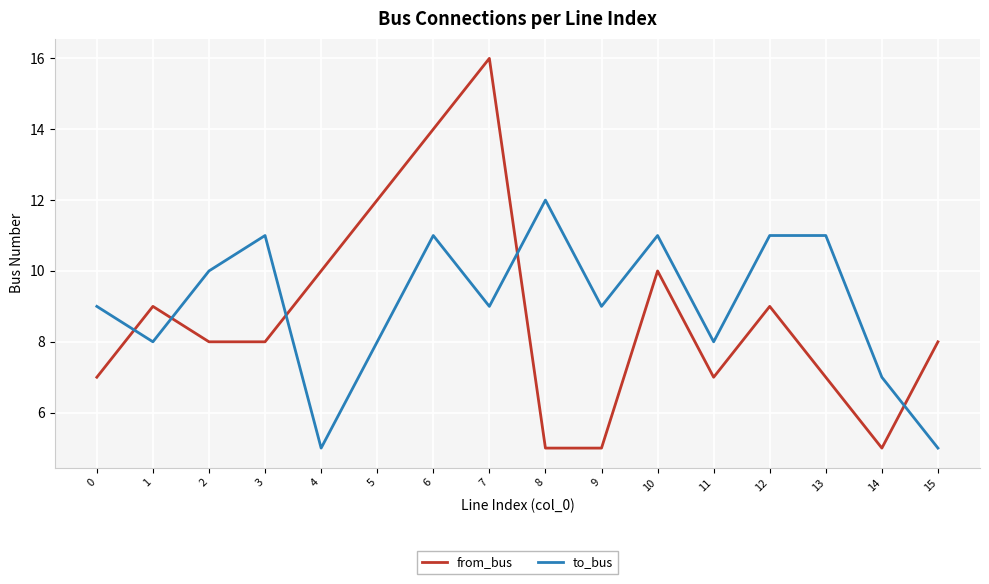

Which series has the largest total across all categories?

to_bus